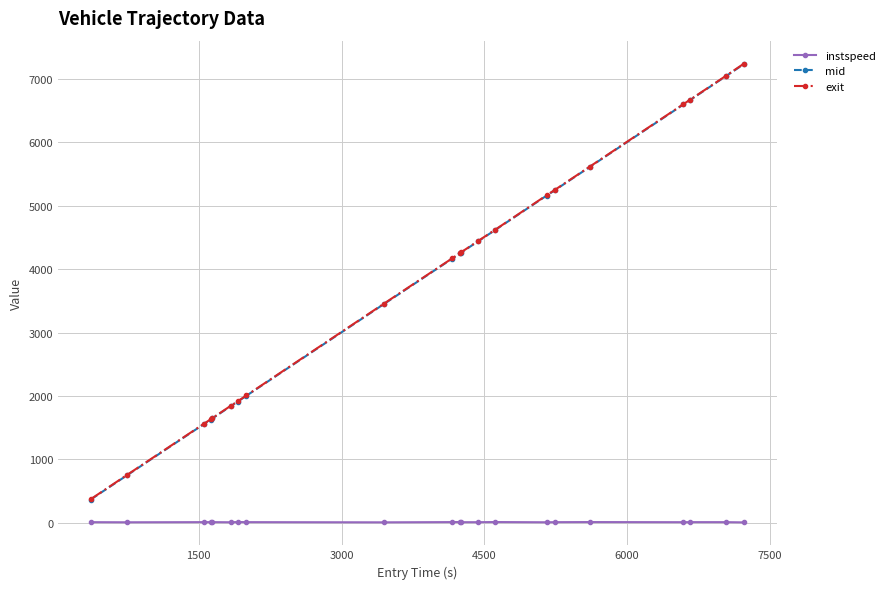

What is the value of the mid point at the 14th from the left?

4620.2